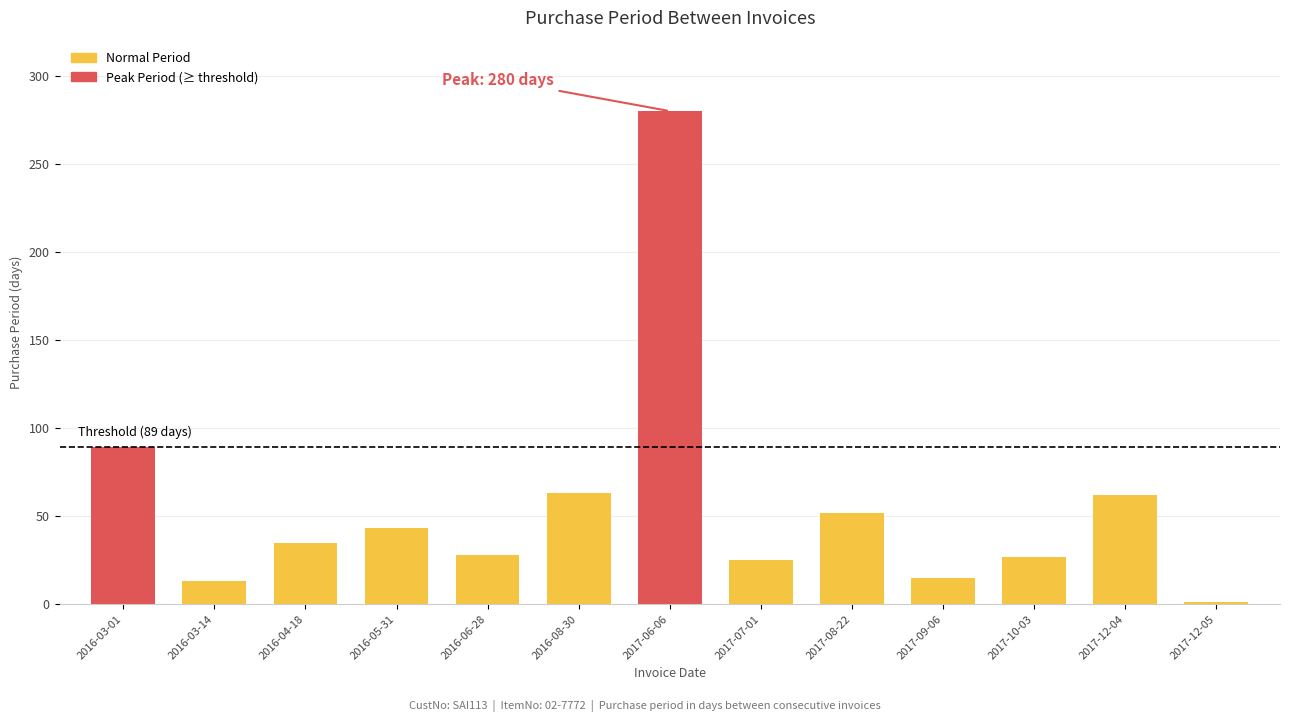

Between 2017-06-06 and 2017-08-22, which is larger?

2017-06-06